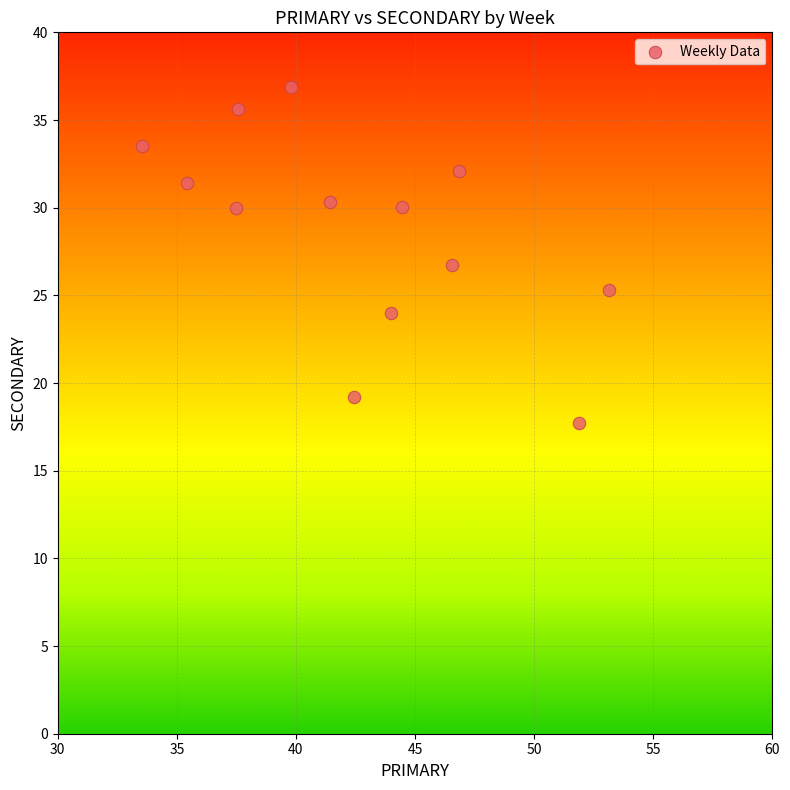

What is the range of X values (max minus min)?

19.6